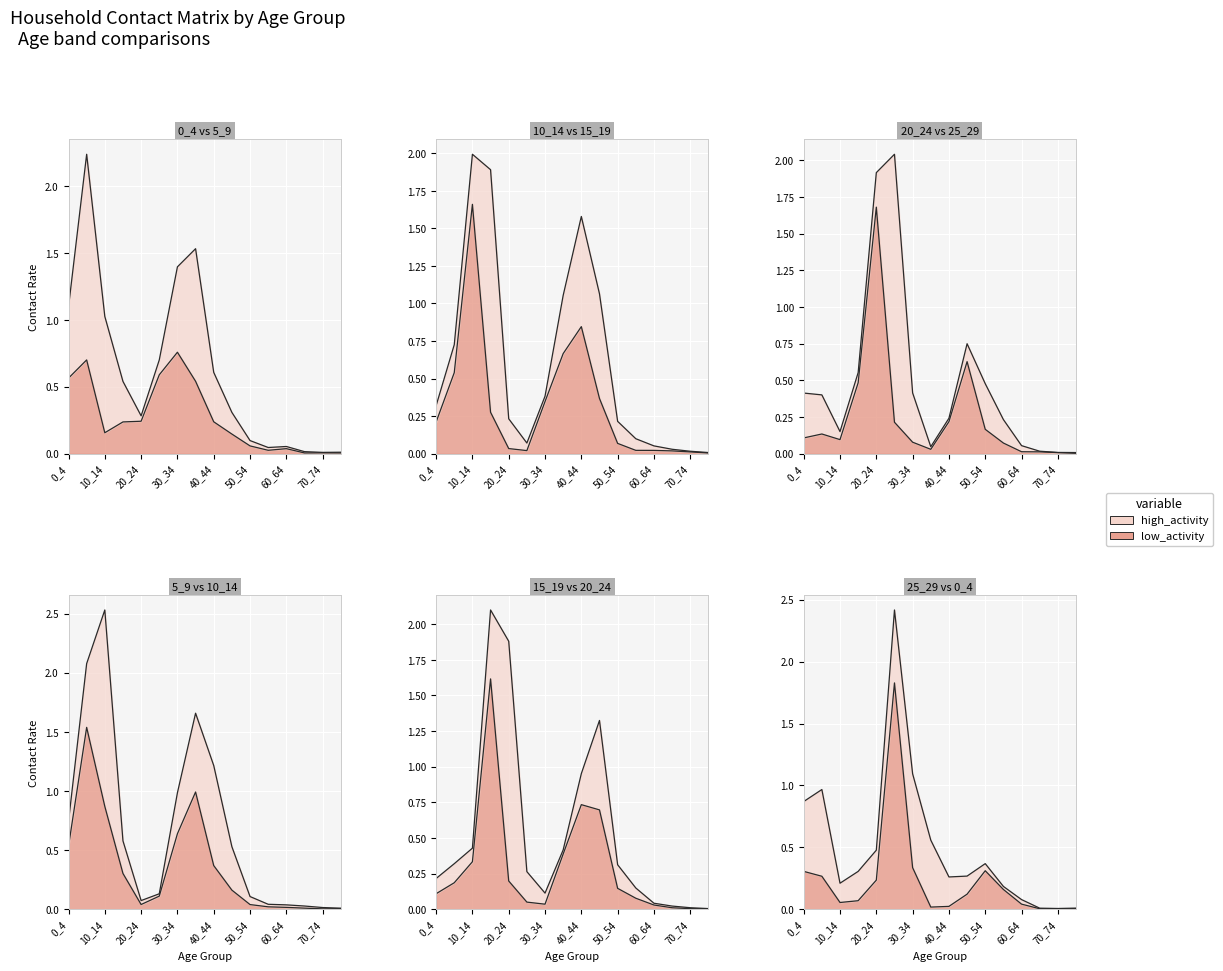

Which has a higher value, 10_14 or 5_9?

5_9